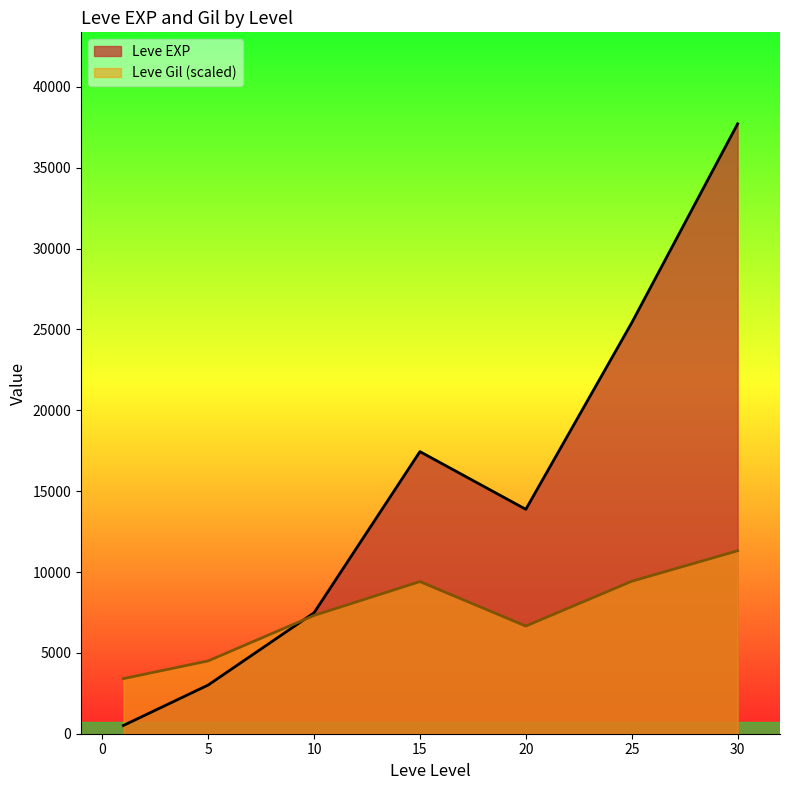

The value of Leve Gil (scaled) at 20 is 11884.8. True or false?

False